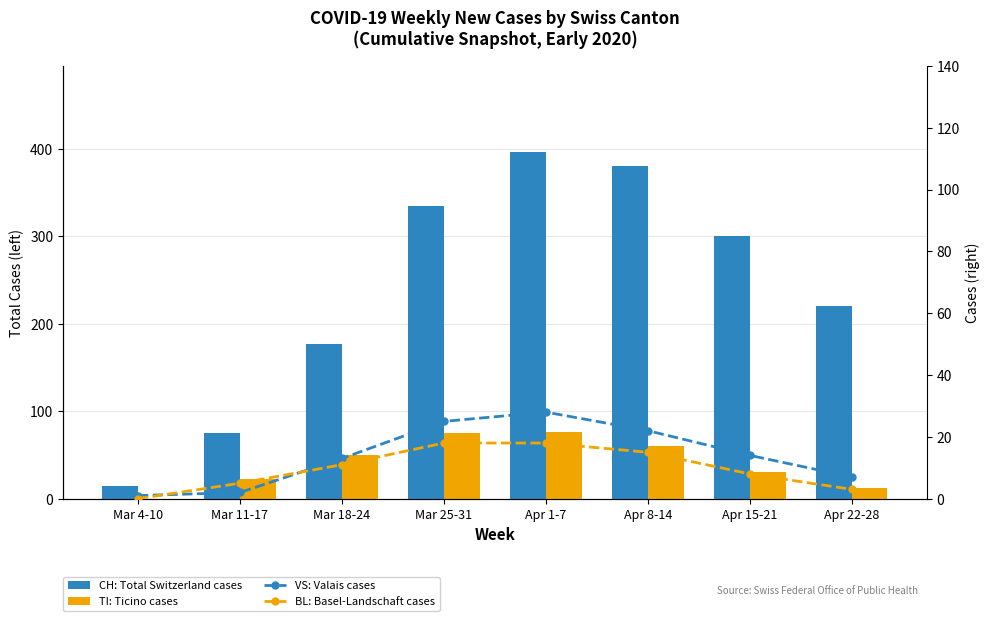

What is the total value across all series at Apr 1-7?

518